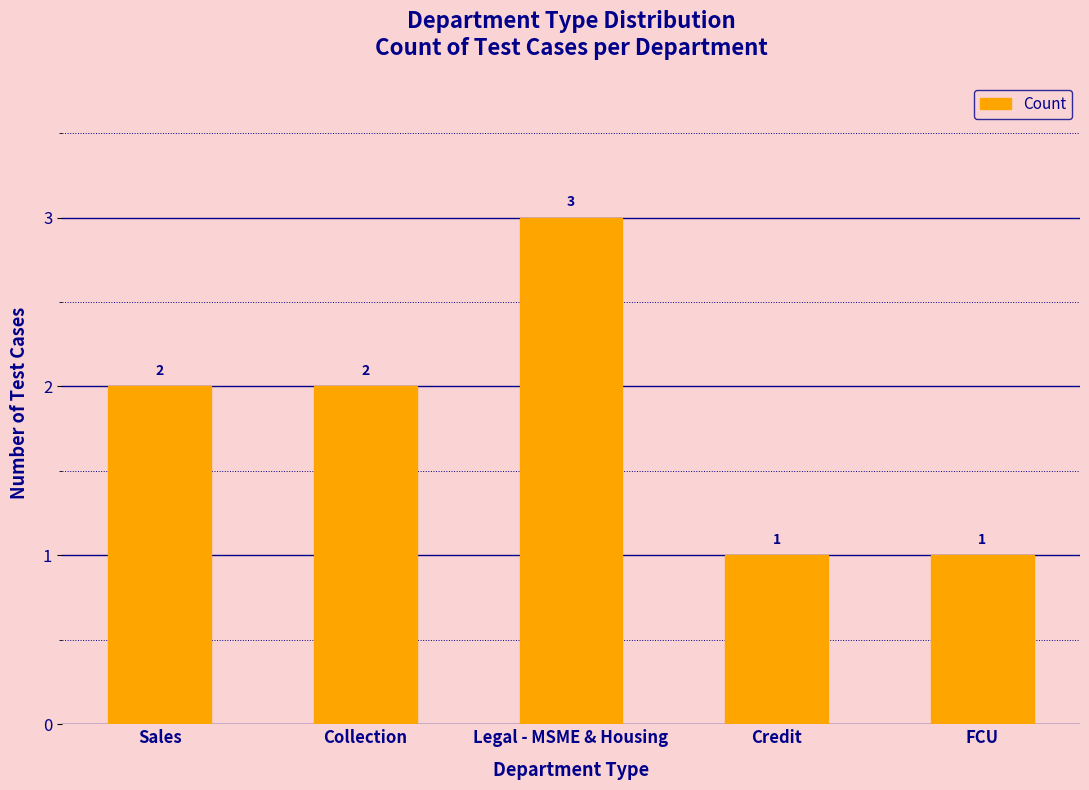

How many data points are less than 2?

2